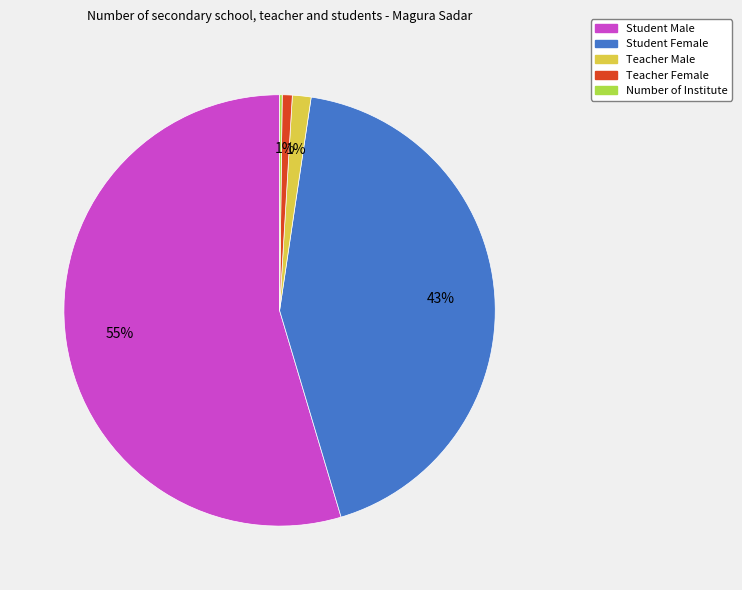

What percentage is the Student Female slice, to the nearest percent?

43%